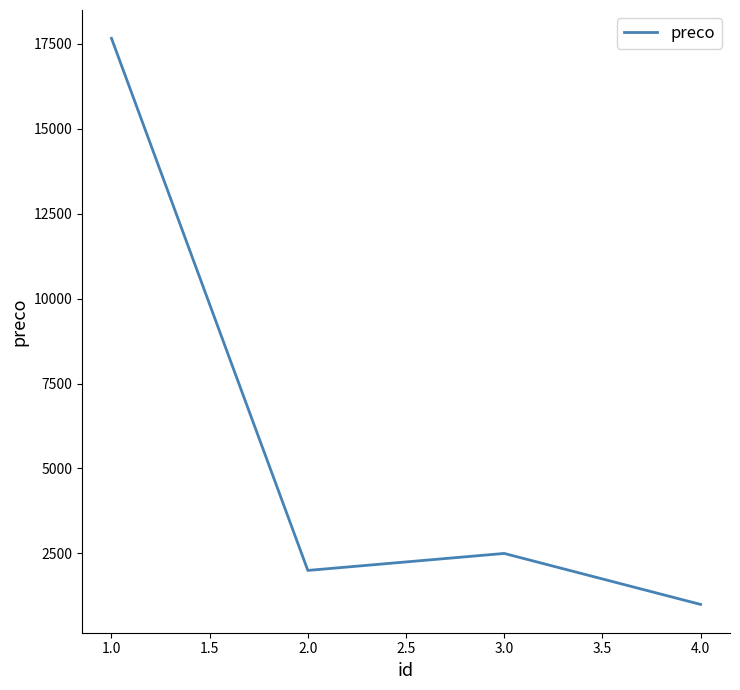

Rank the categories by value from lowest to highest.

4.0, 2.0, 3.0, 1.0